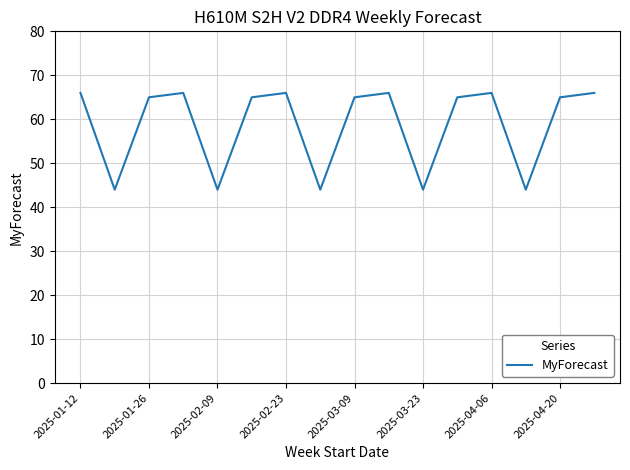

What is the maximum value shown in the chart?

66